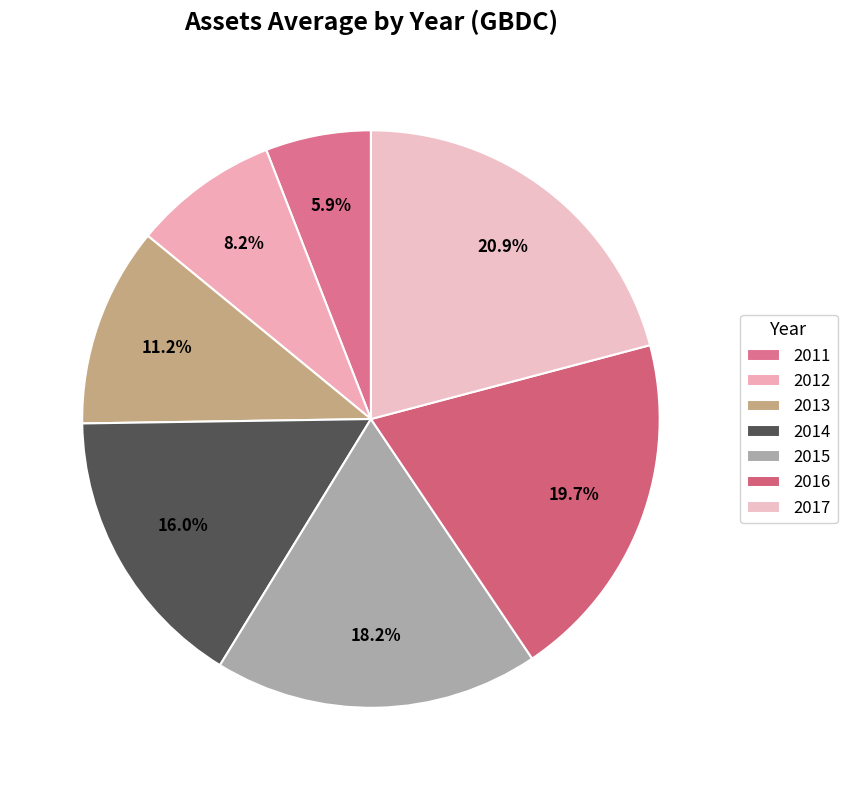

How many segments does this pie chart have?

7